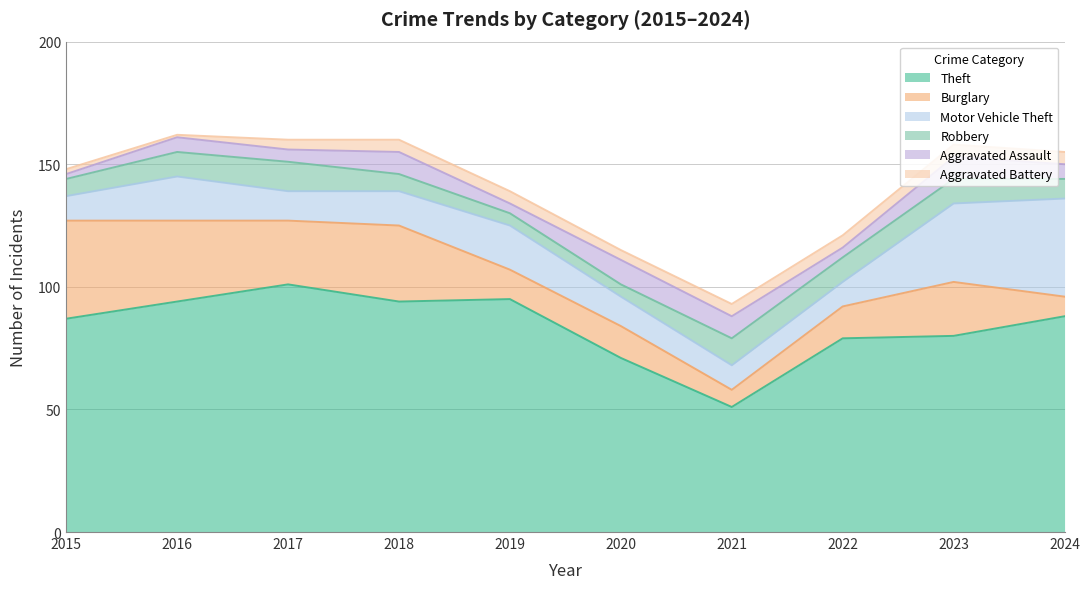

Reading left to right, extract all data points from this chart.

Theft: 87	94	101	94	95	71	51	79	80	88
Burglary: 40	33	26	31	12	13	7	13	22	8
Motor Vehicle Theft: 10	18	12	14	18	12	10	10	32	40
Robbery: 7	10	12	7	5	5	11	10	10	8
Aggravated Assault: 2	6	5	9	4	10	9	4	9	6
Aggravated Battery: 2	1	4	5	5	4	5	5	5	5